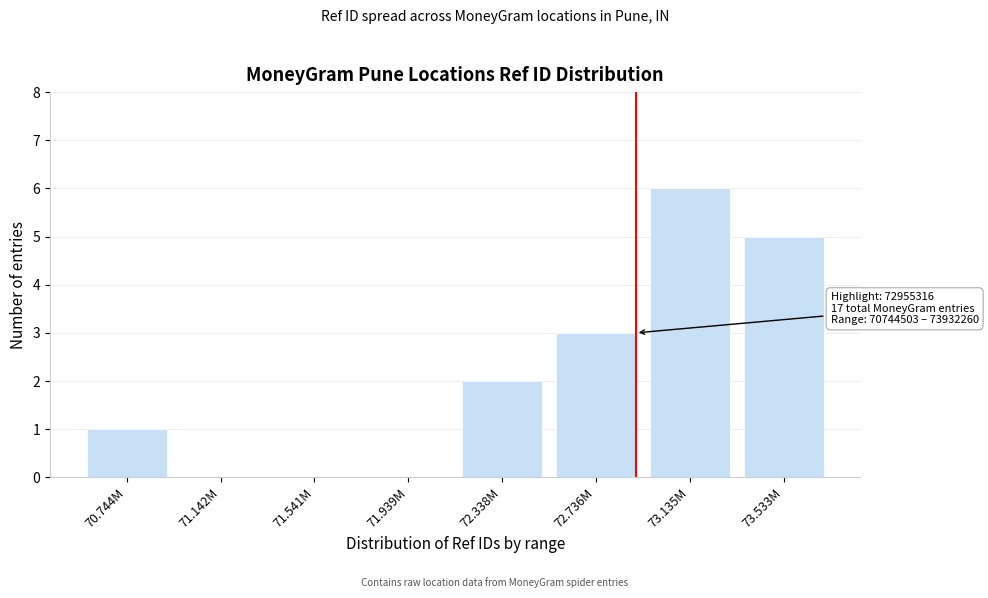

Reading right to left, transcribe all the data shown in this chart.

73.533M=5	73.135M=6	72.736M=3	72.338M=2	71.939M=0	71.541M=0	71.142M=0	70.744M=1